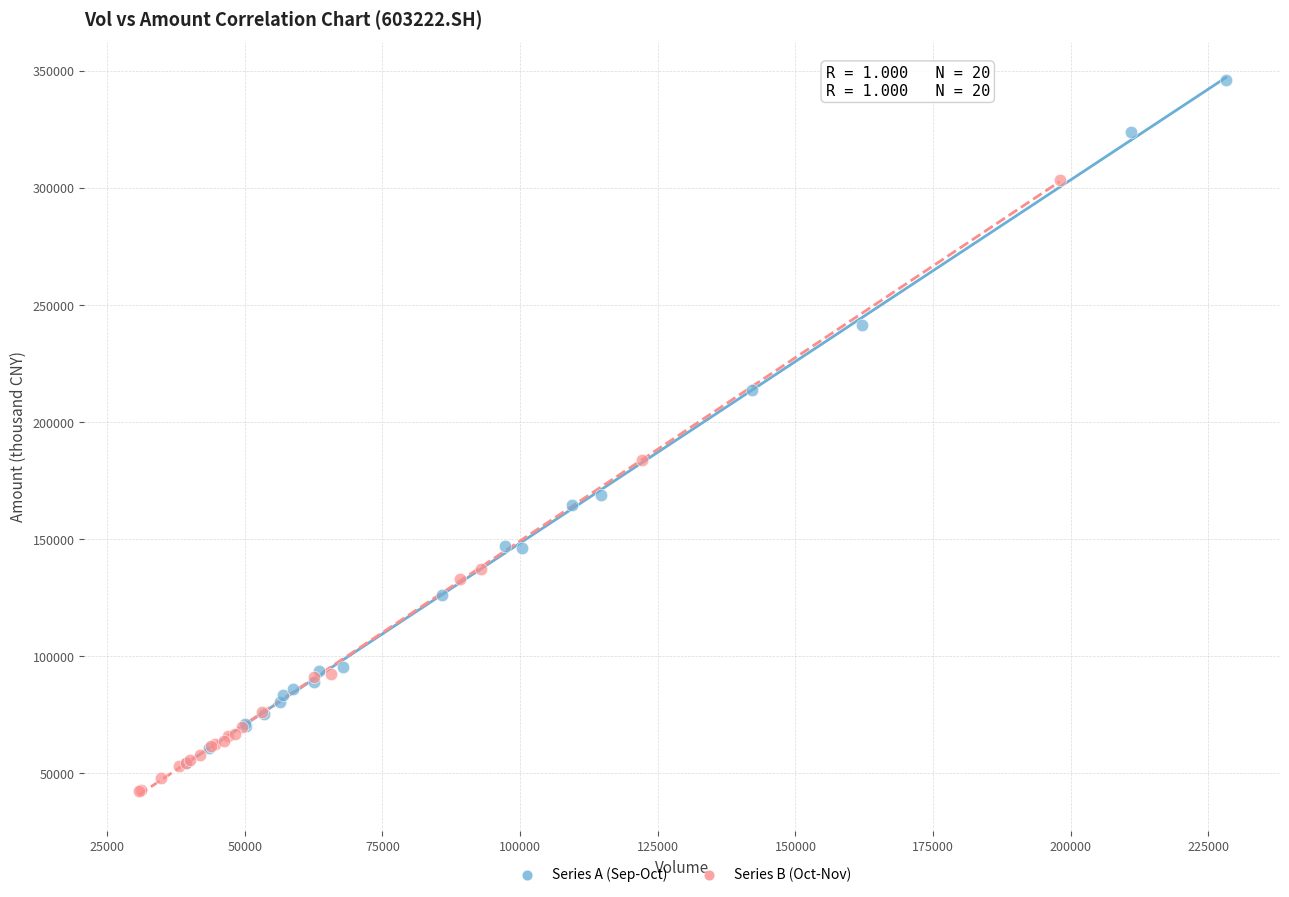

Which series reaches the maximum Y coordinate?

Series A (Sep-Oct)